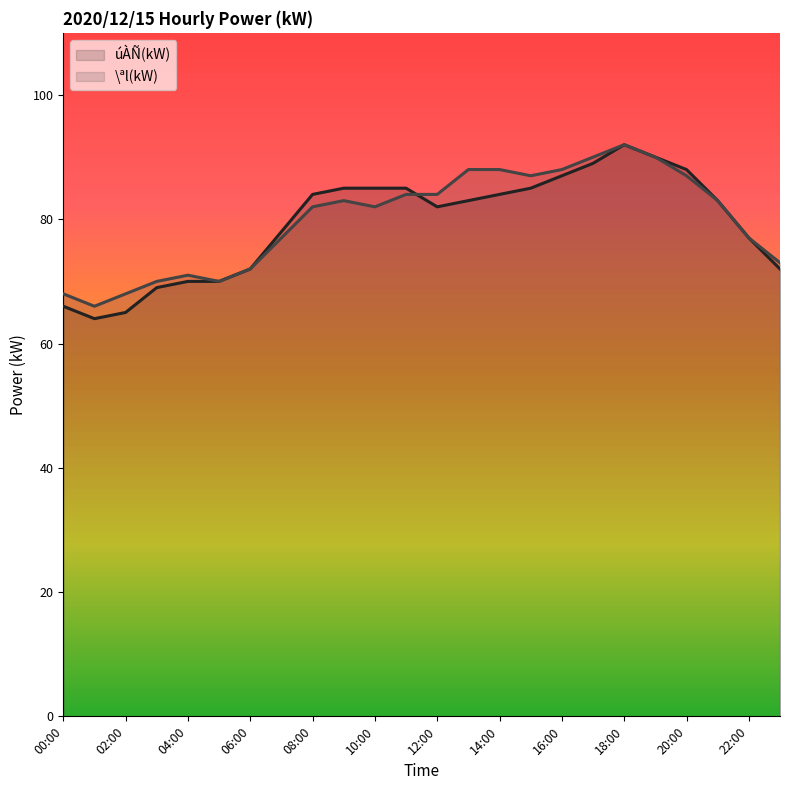

How many distinct data groups are displayed?

2